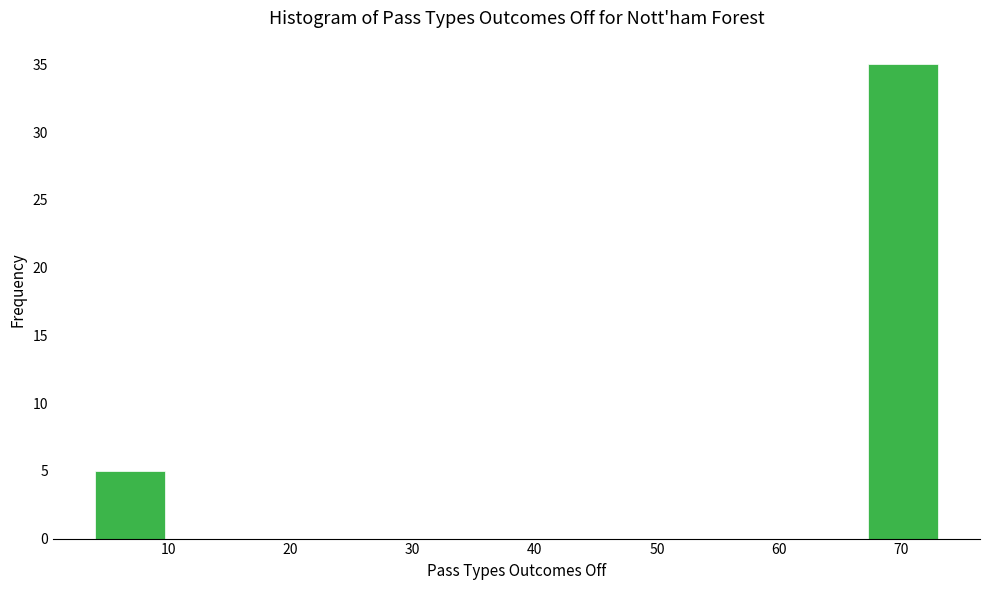

Reading left to right, list every bar in this chart as the range it spans on the x-axis followed by its height. Neither the bar edges nor the heights are printed on the chart, so give them approximately, as read against the axes.

4 to 10: 5
10 to 16: 0
16 to 21: 0
21 to 27: 0
27 to 33: 0
33 to 39: 0
39 to 44: 0
44 to 50: 0
50 to 56: 0
56 to 62: 0
62 to 67: 0
67 to 73: 35